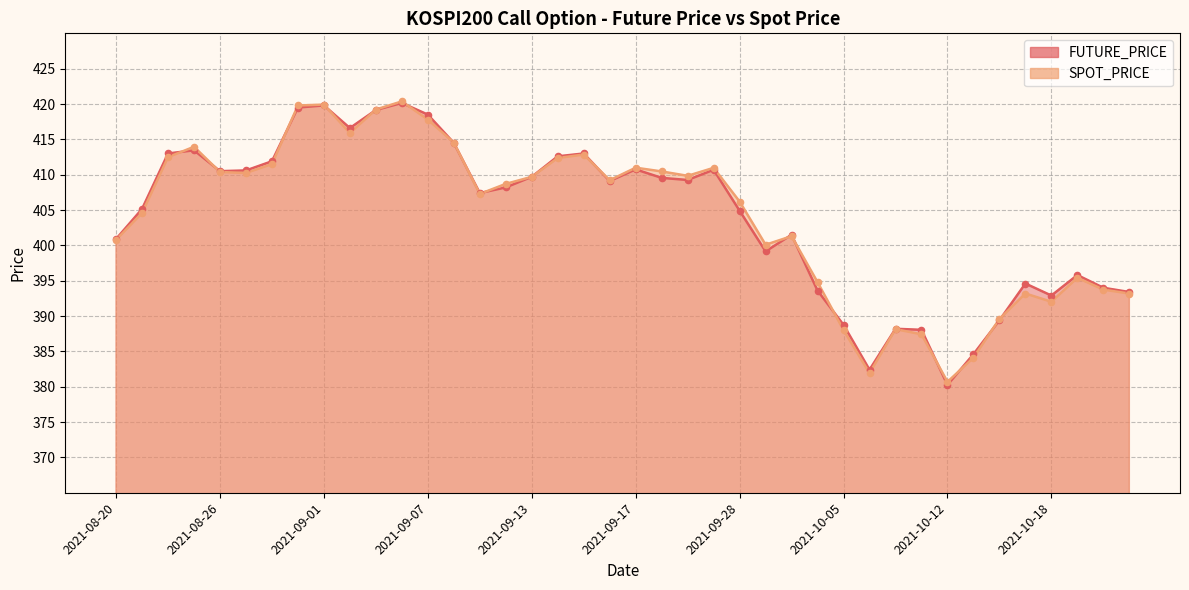

What is the total value across all series at 2021-09-28?

811.1